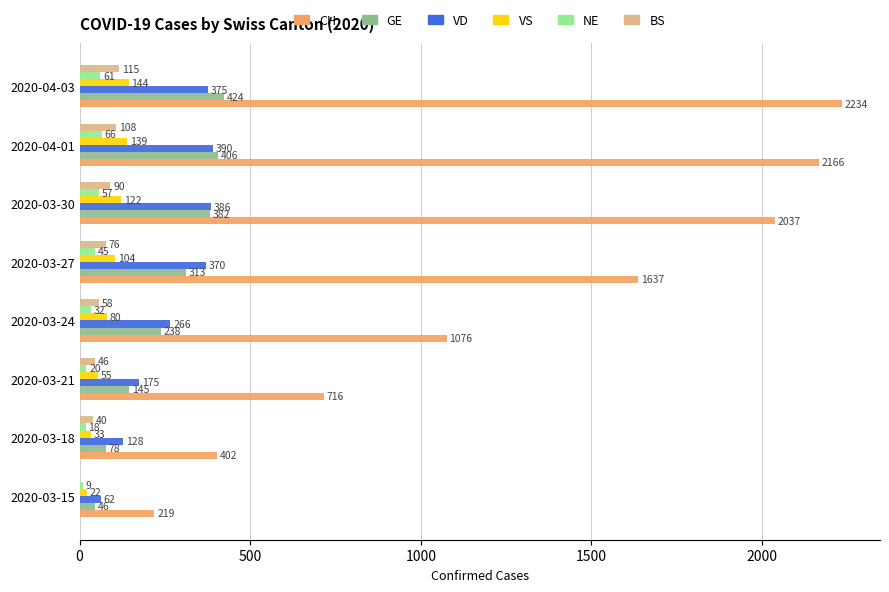

What is the greatest value displayed?

2234